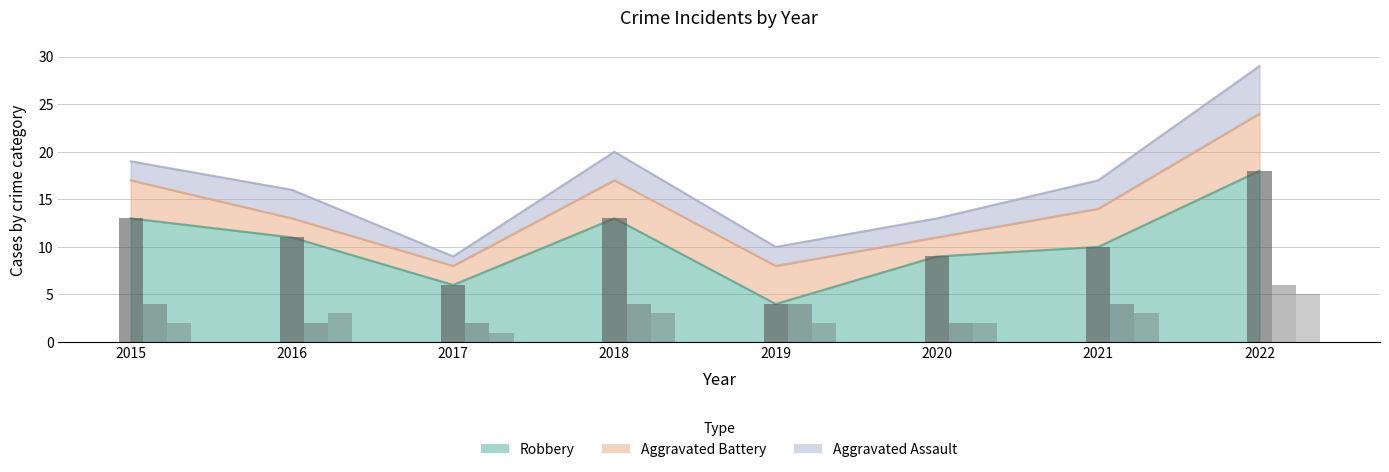

The Aggravated Assault series shows 5 at 2022. True or false?

True